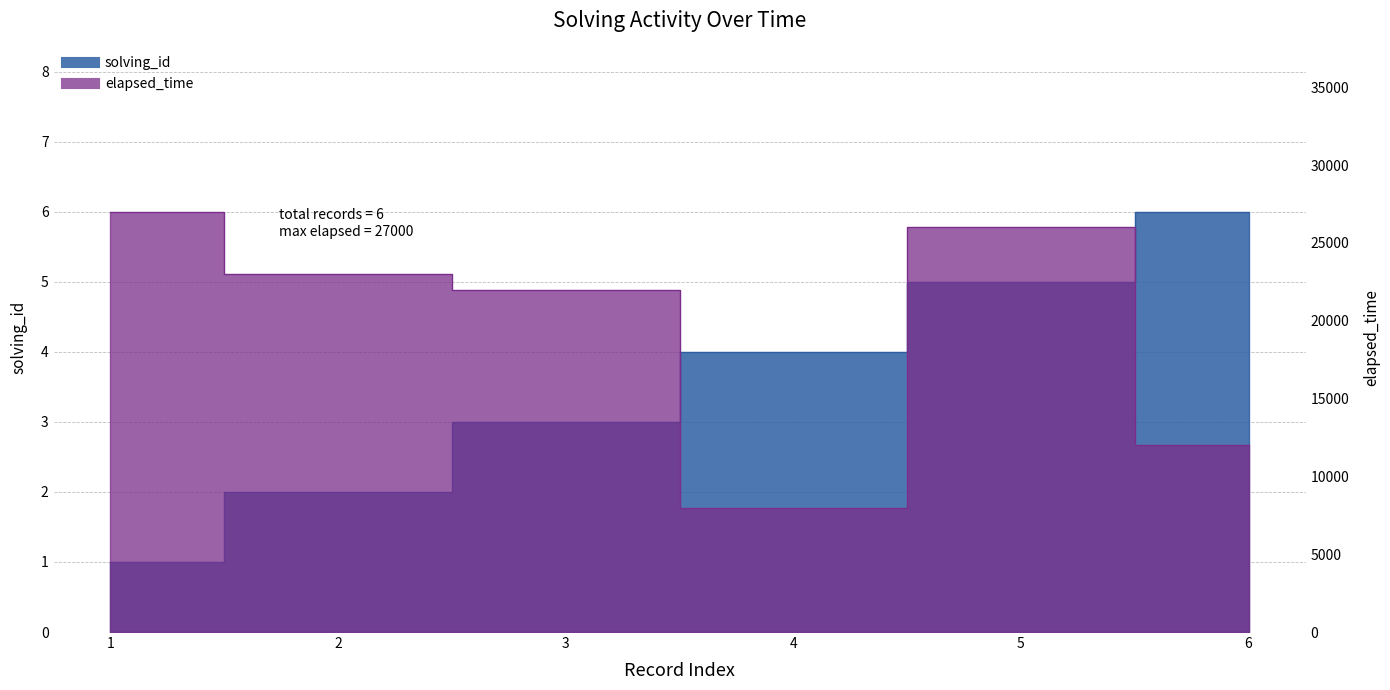

What is the average value of the solving_id series?

4